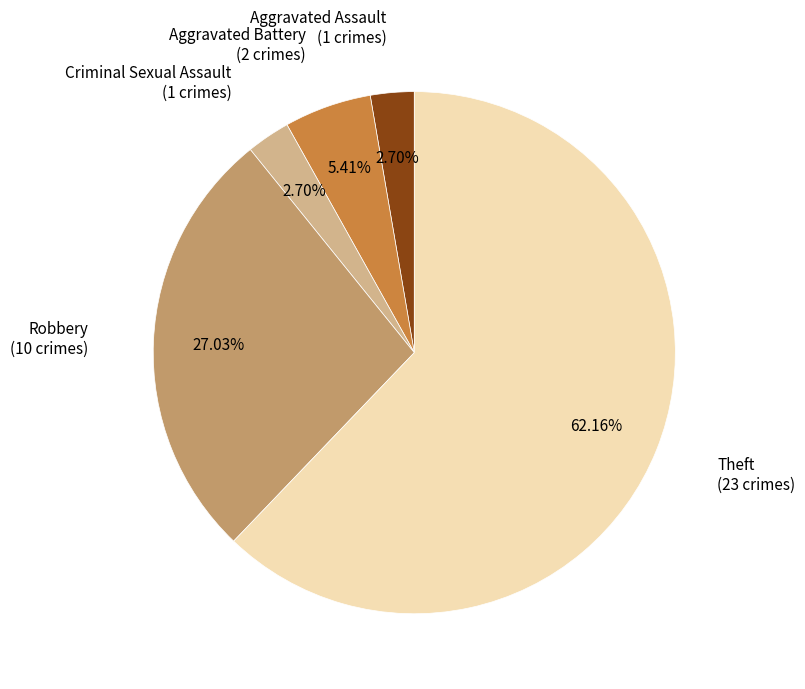

To the nearest percent, what is the combined percentage of Aggravated Assault and Theft?

65%